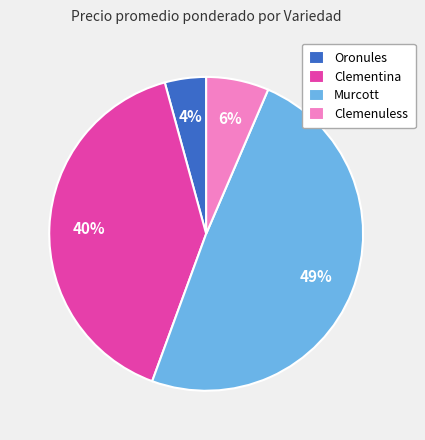

To the nearest percent, what is the average slice percentage?

25%